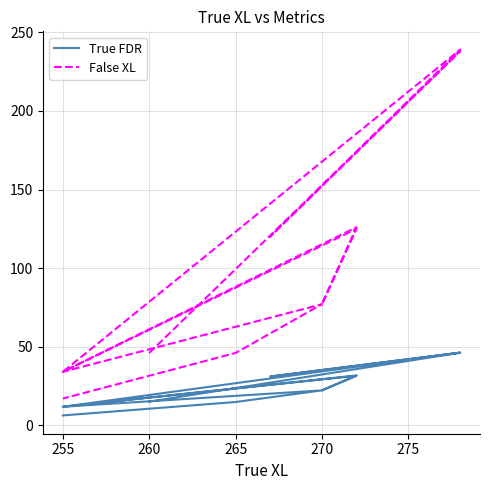

True or false: True FDR and False XL cross at least once.

False